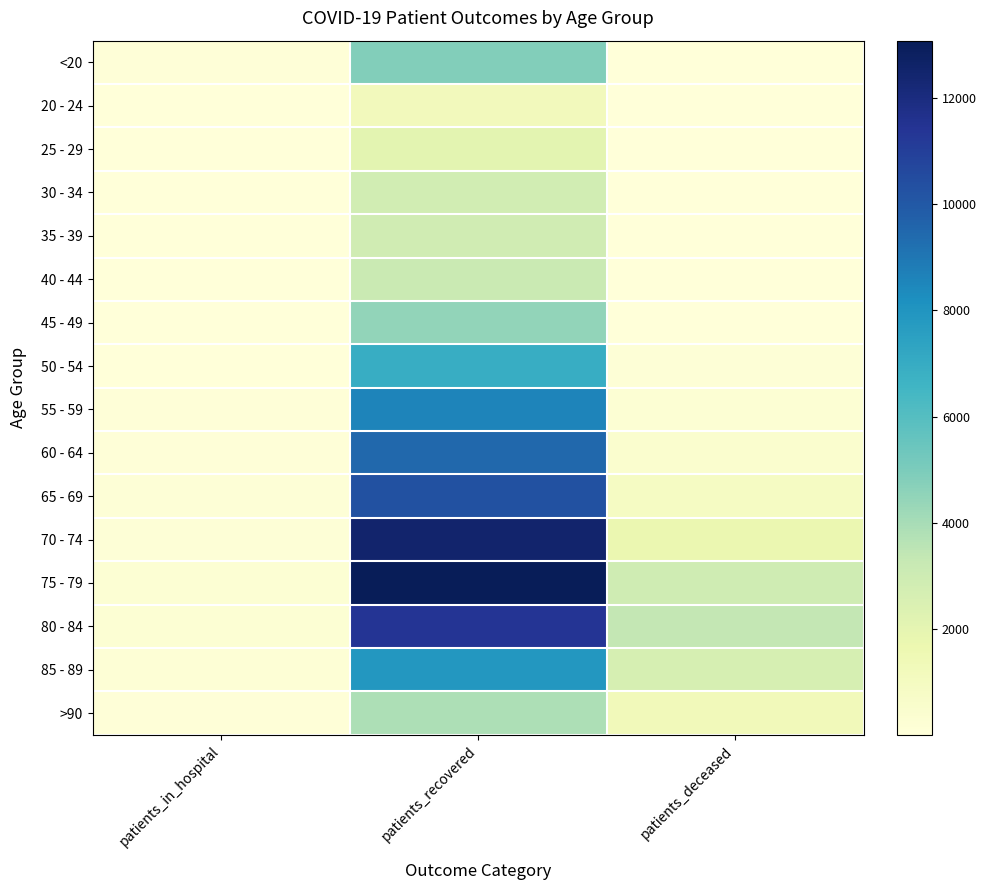

How many data points does each series have?

3